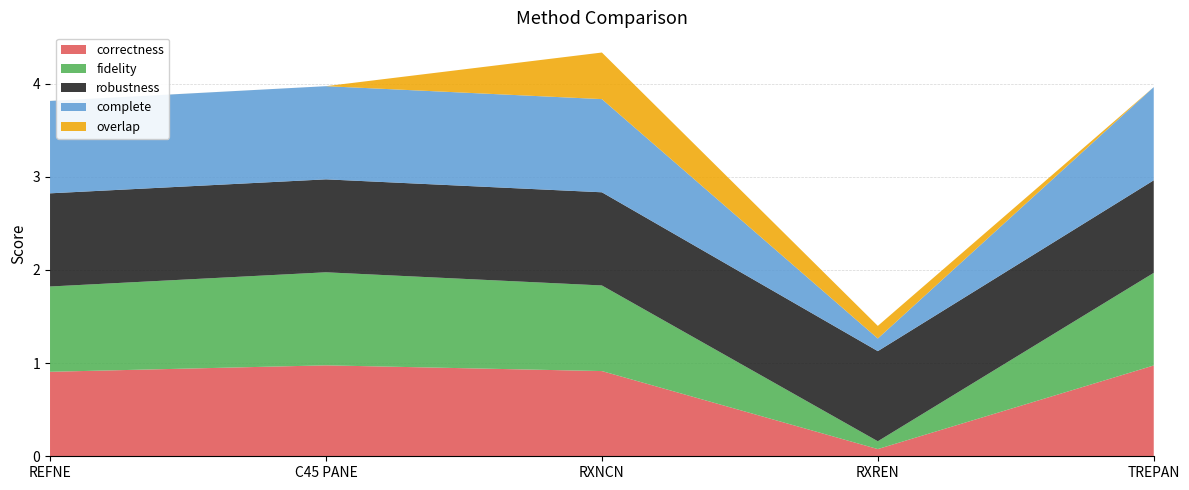

Reading left to right, what are all the values shown in this chart?

correctness: 0.9	1.0	0.9	0.1	1.0
fidelity: 0.9	1.0	0.9	0.1	1.0
robustness: 1.0	1.0	1.0	1.0	1.0
complete: 1.0	1.0	1.0	0.1	1.0
overlap: 0.0	0.0	0.5	0.1	0.0